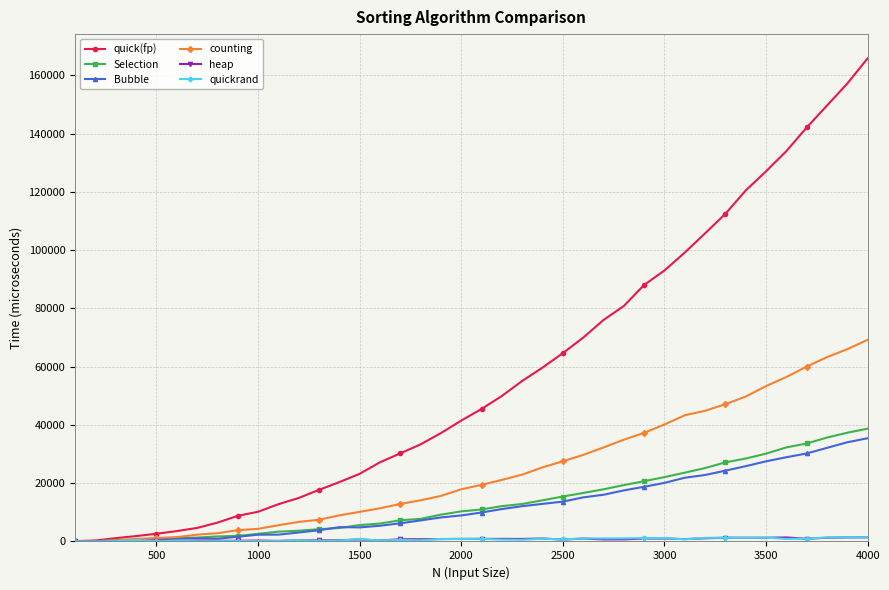

Which series has the largest total across all categories?

quick(fp)